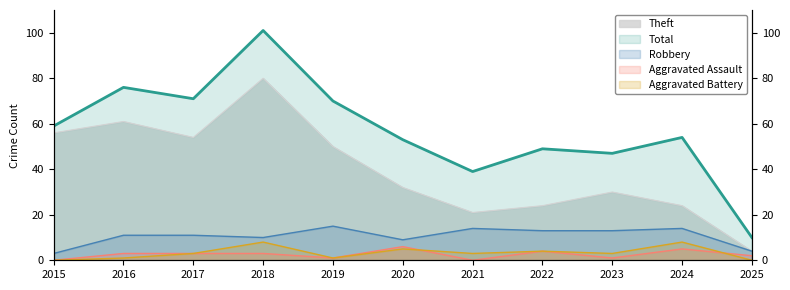

In Aggravated Assault, how many points are lower than both neighbors (excluding endpoints)?

3